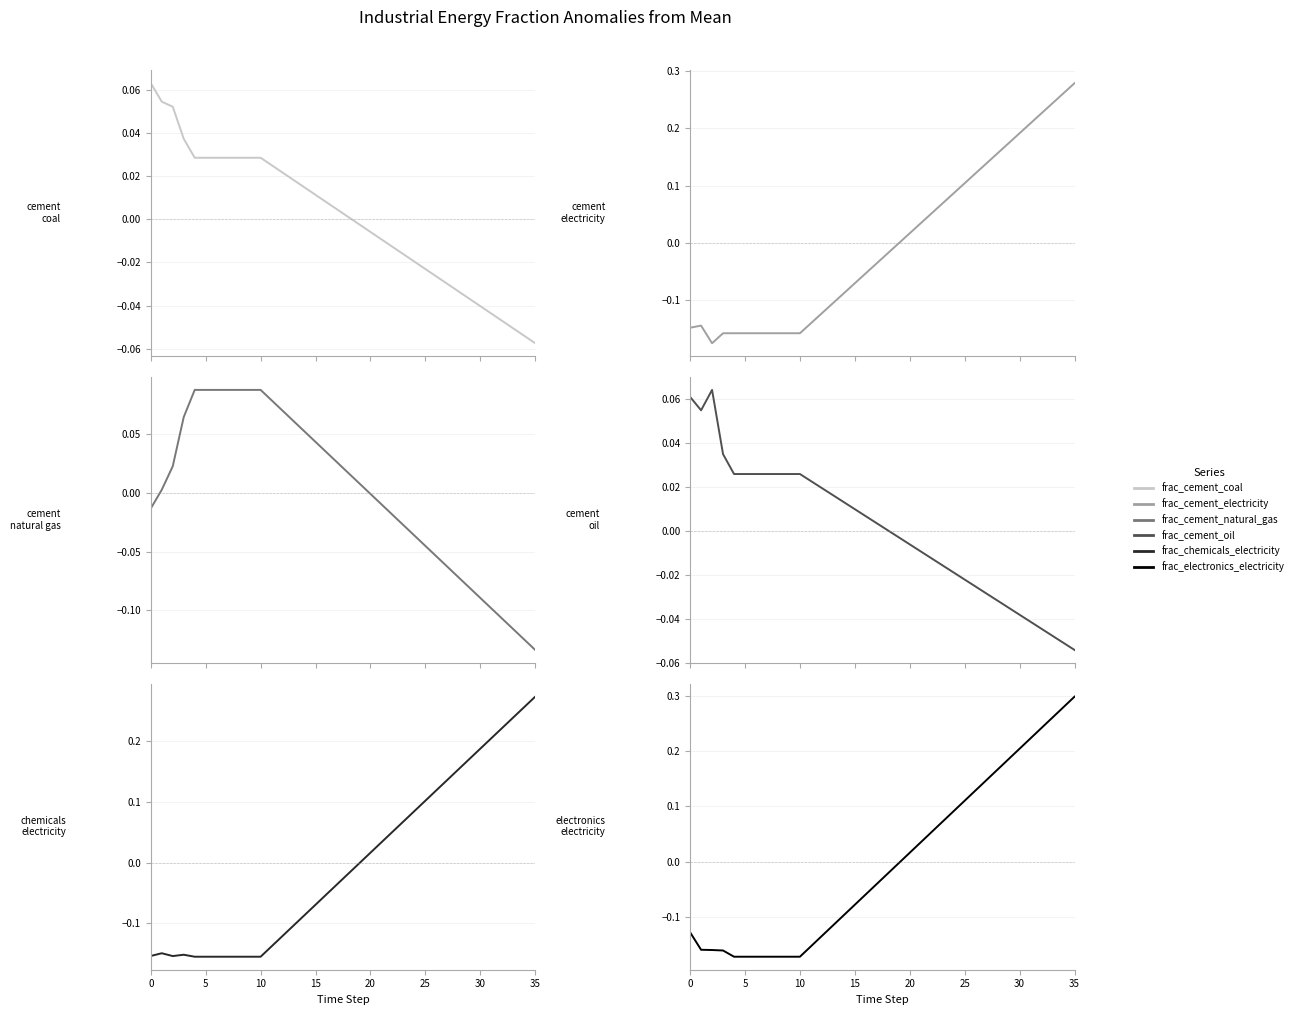

Between 23 and 15, which is larger?

15